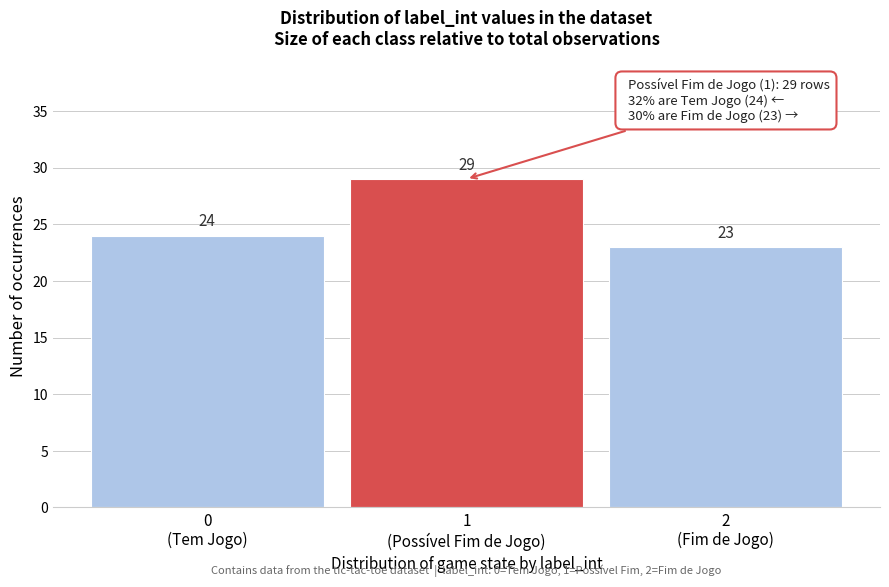

Reading right to left, what are all the values shown in this chart?

23	29	24